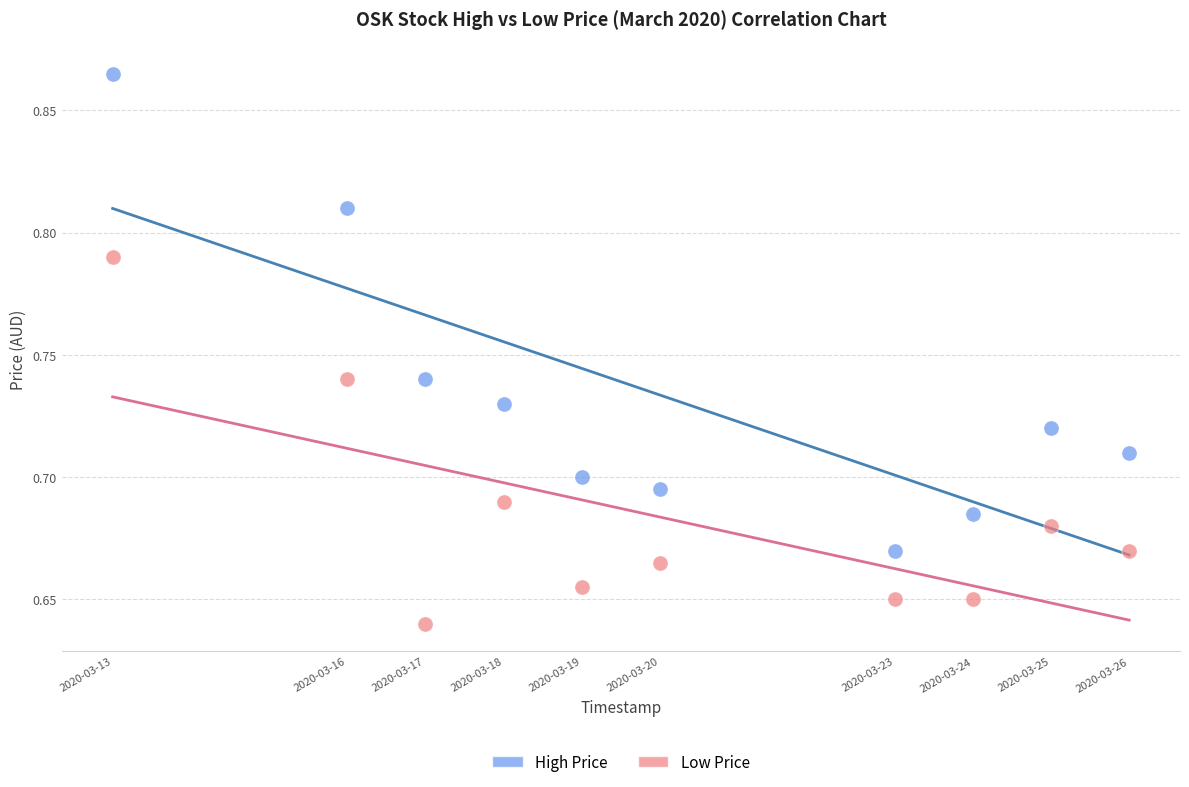

Across all data points, what is the range of X values (max minus min)?

1123200.0